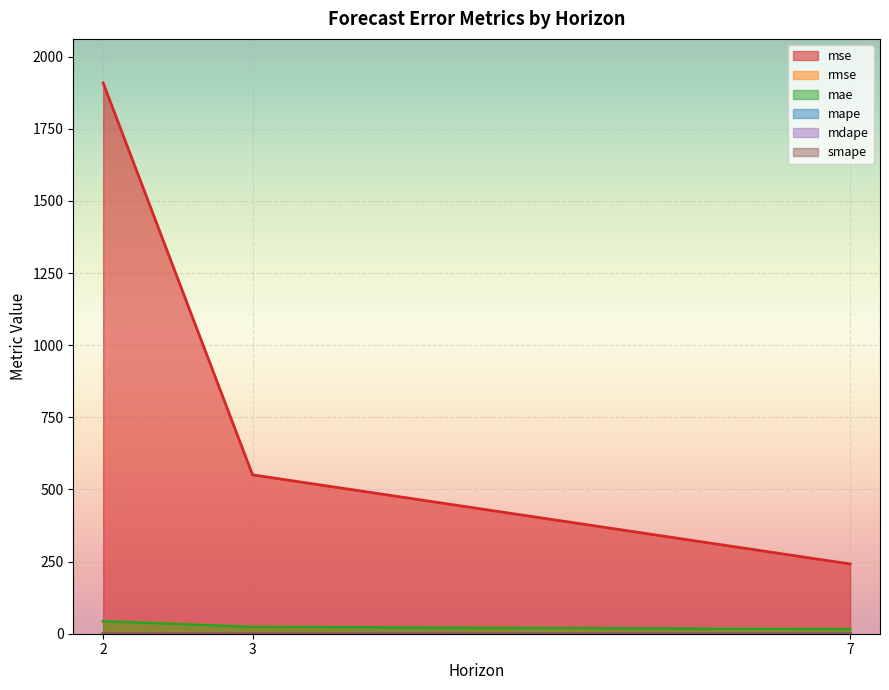

At which label is smape closest to 0?

7